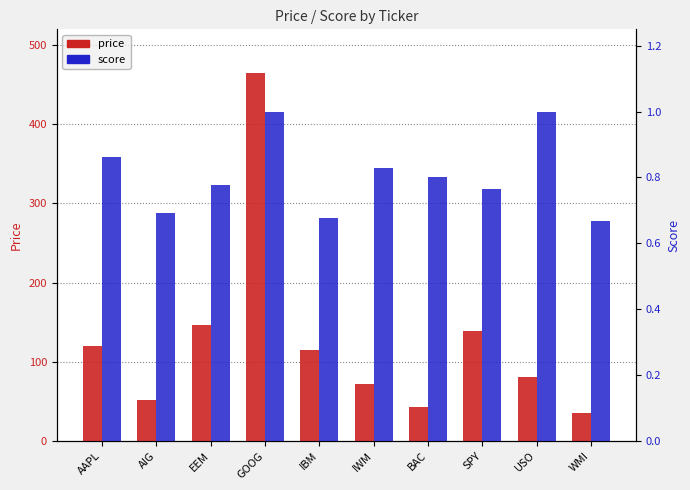

What is the minimum value for score?

0.7